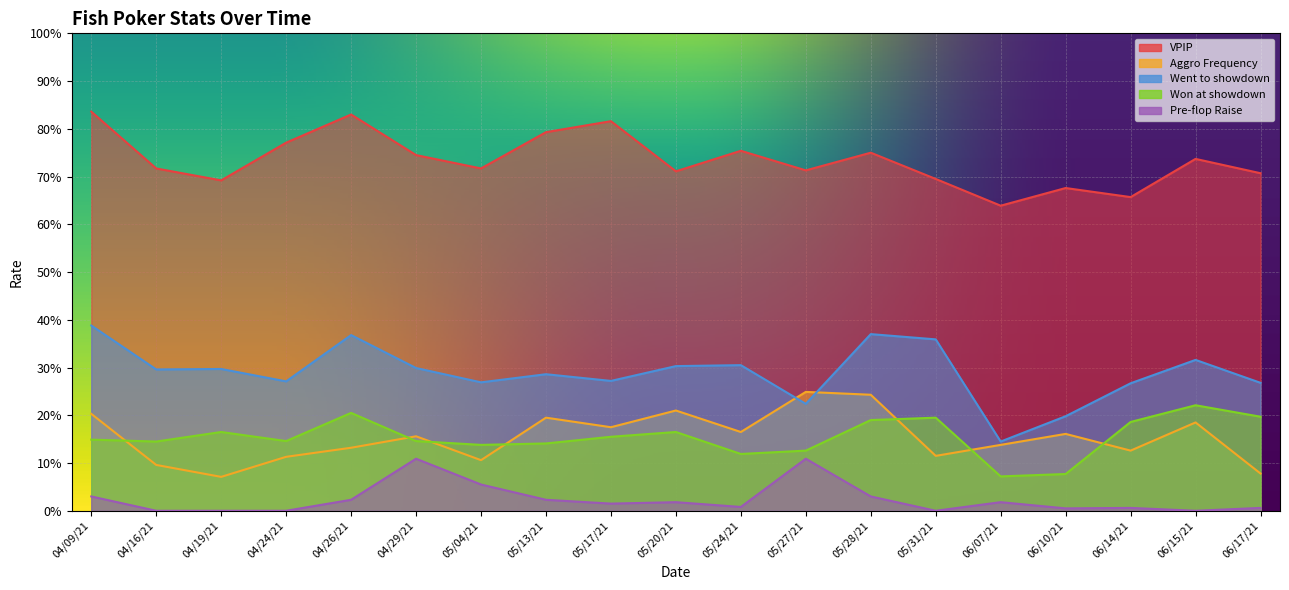

Which category has the highest value across all series?

04/09/21